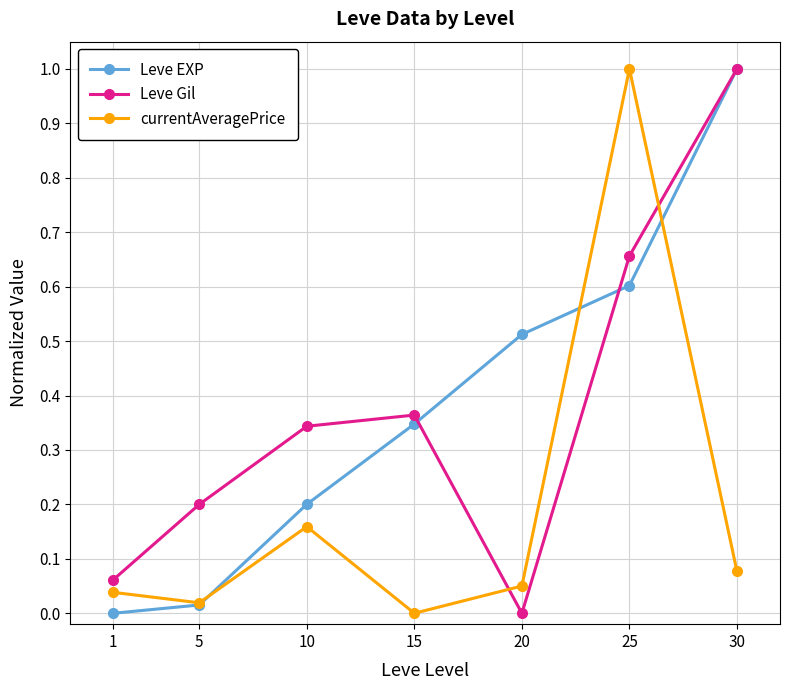

How many values in Leve EXP are above zero?

6